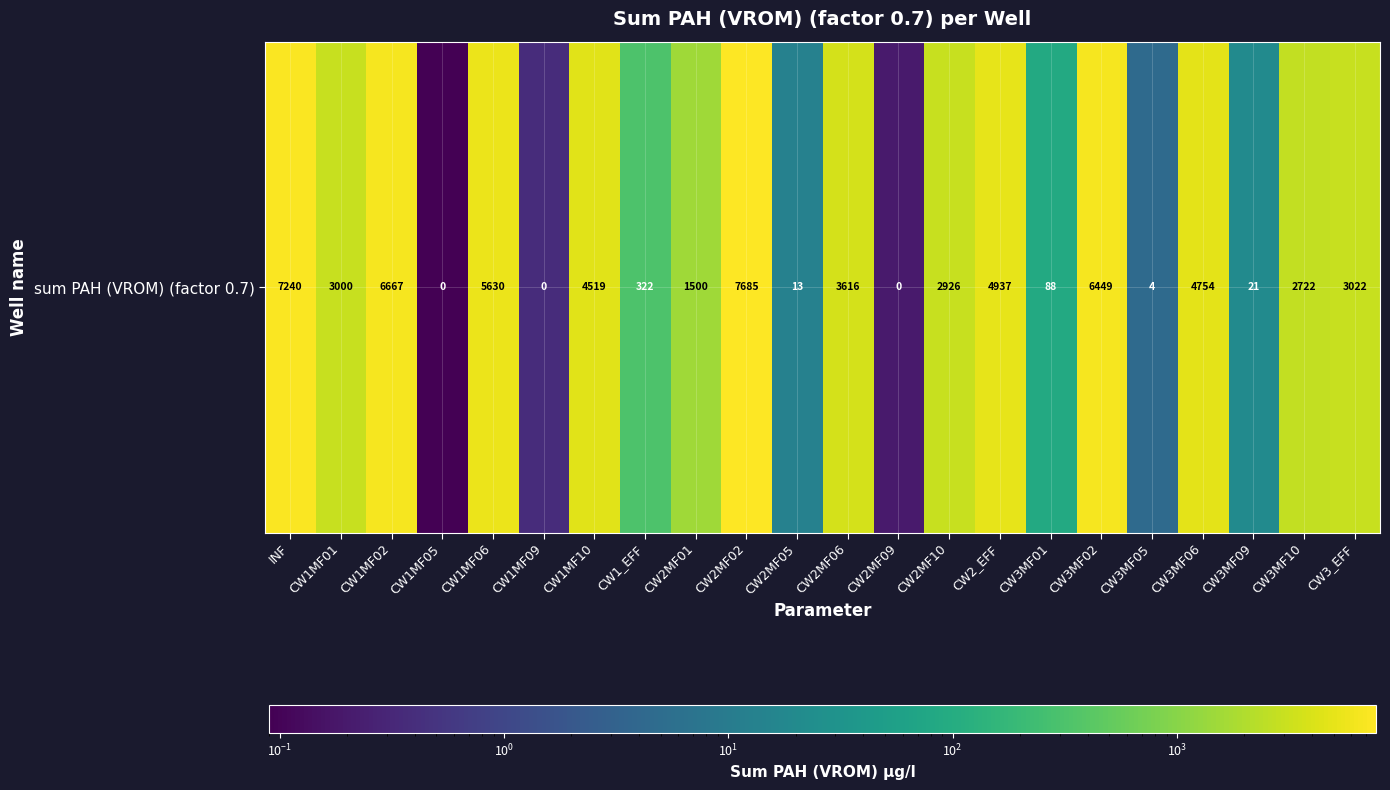

Read the value at CW3MF01.

88.1